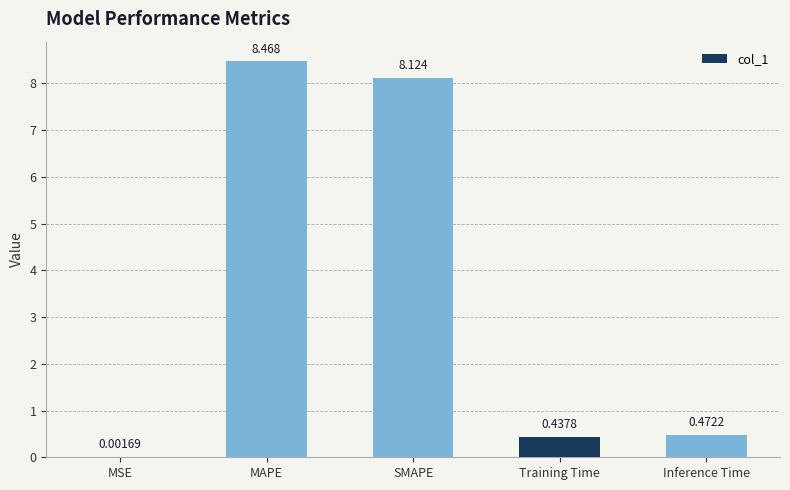

What is the approximate value at MAPE?

8.5